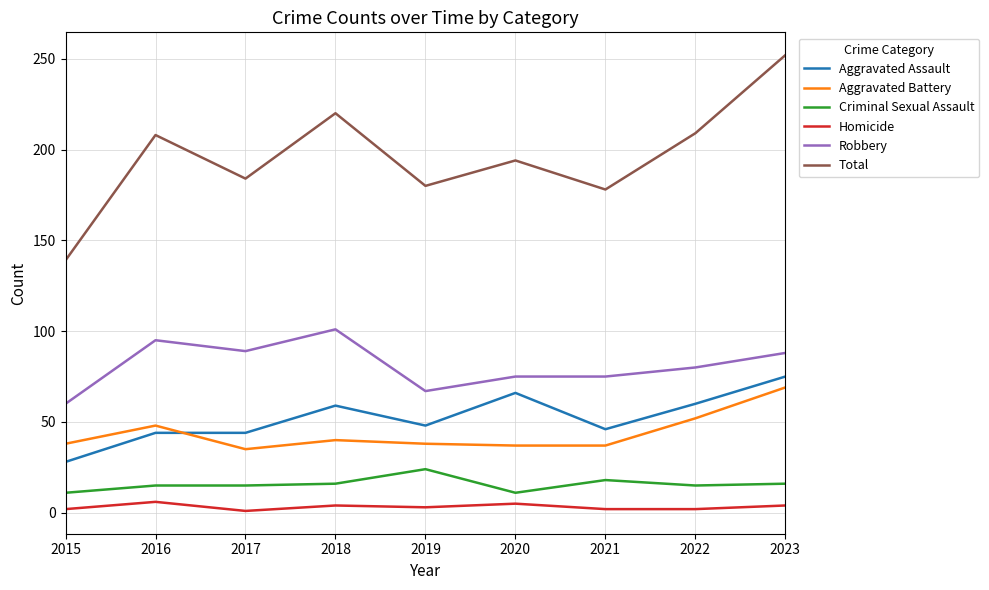

What is the difference between the maximum and minimum values in the Criminal Sexual Assault series?

13